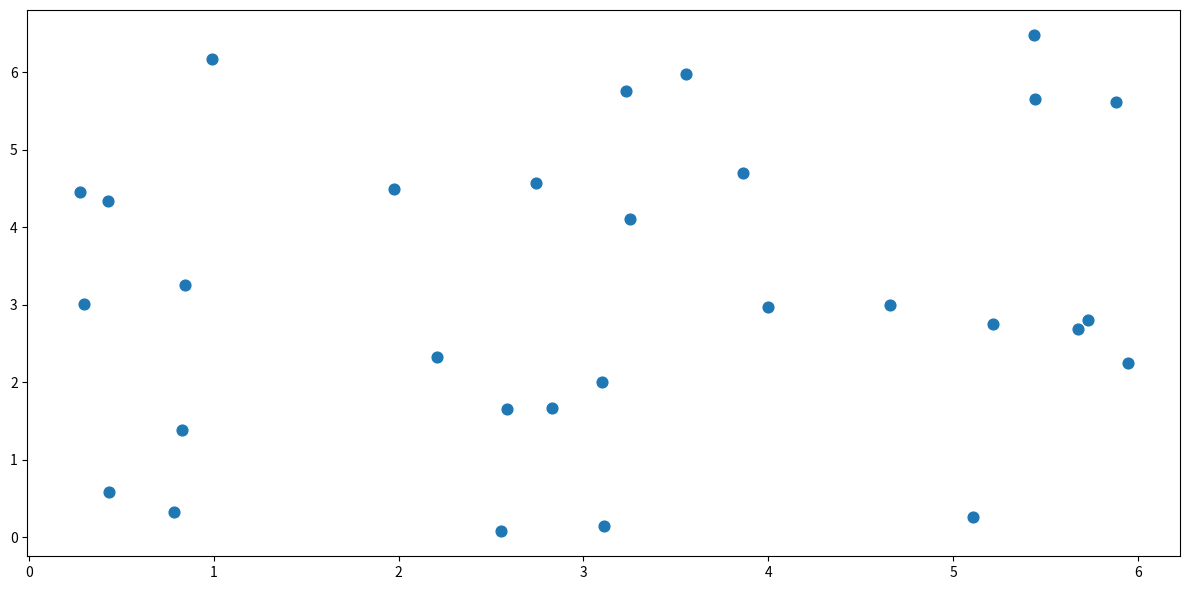

What is the range of X values (max minus min)?

5.7